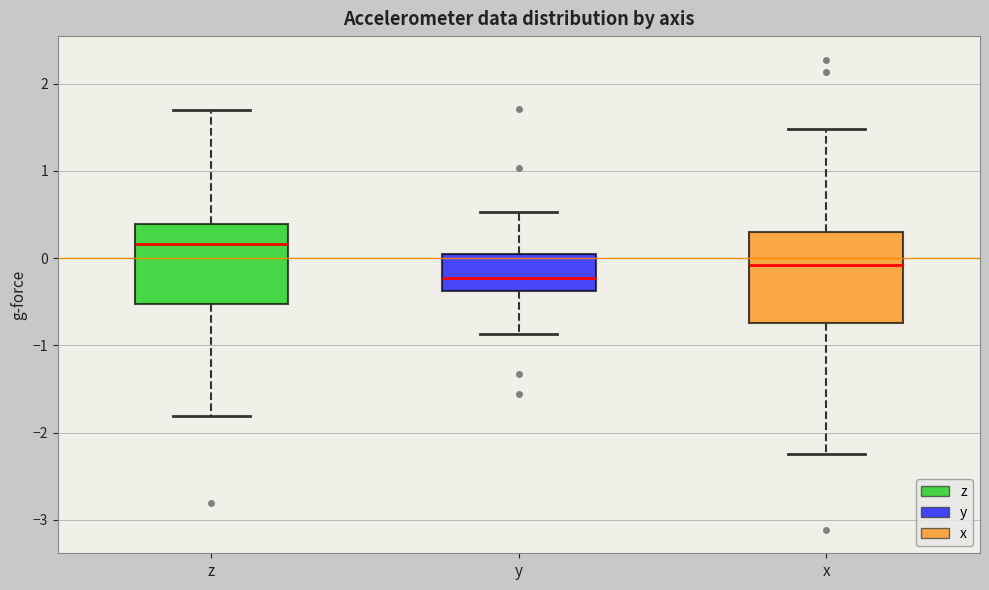

Where is the lower edge of the box for x on the y-axis? The values are not printed on the chart, so give them approximately, as read against the axis.

-0.7